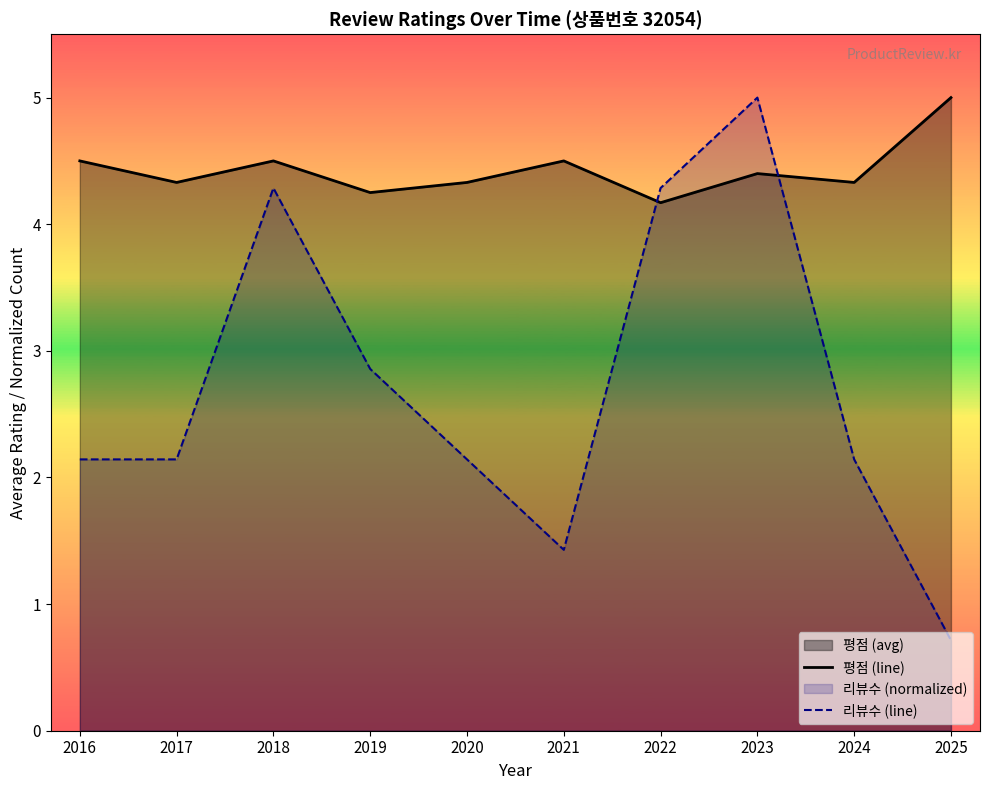

At which category does 평점 (line) reach its first local peak?

2018